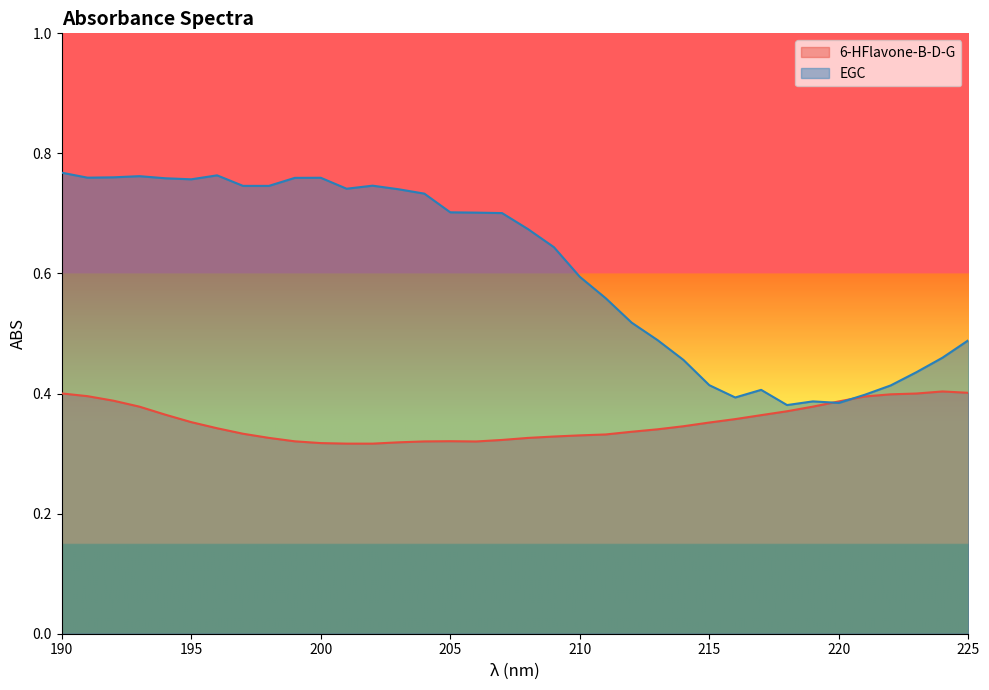

How many lines are shown in the chart?

2